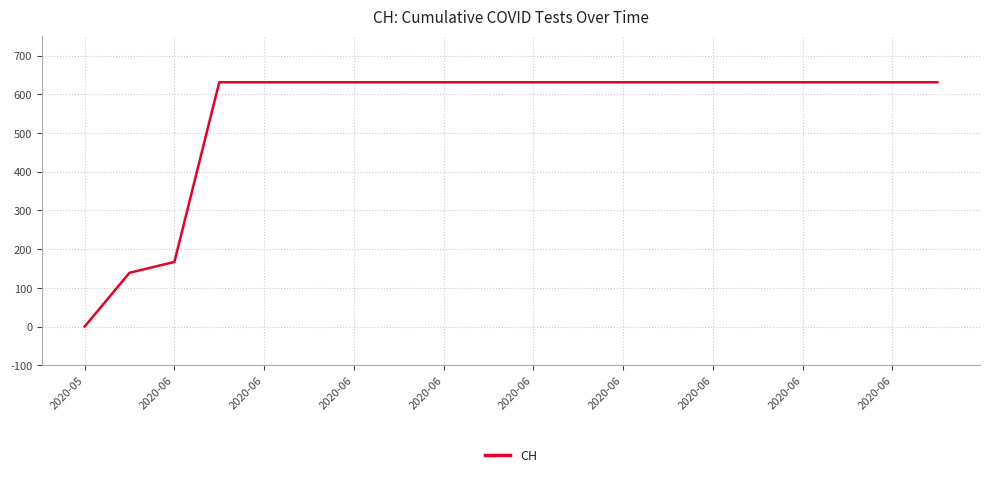

What is the difference between the maximum and minimum values?

631